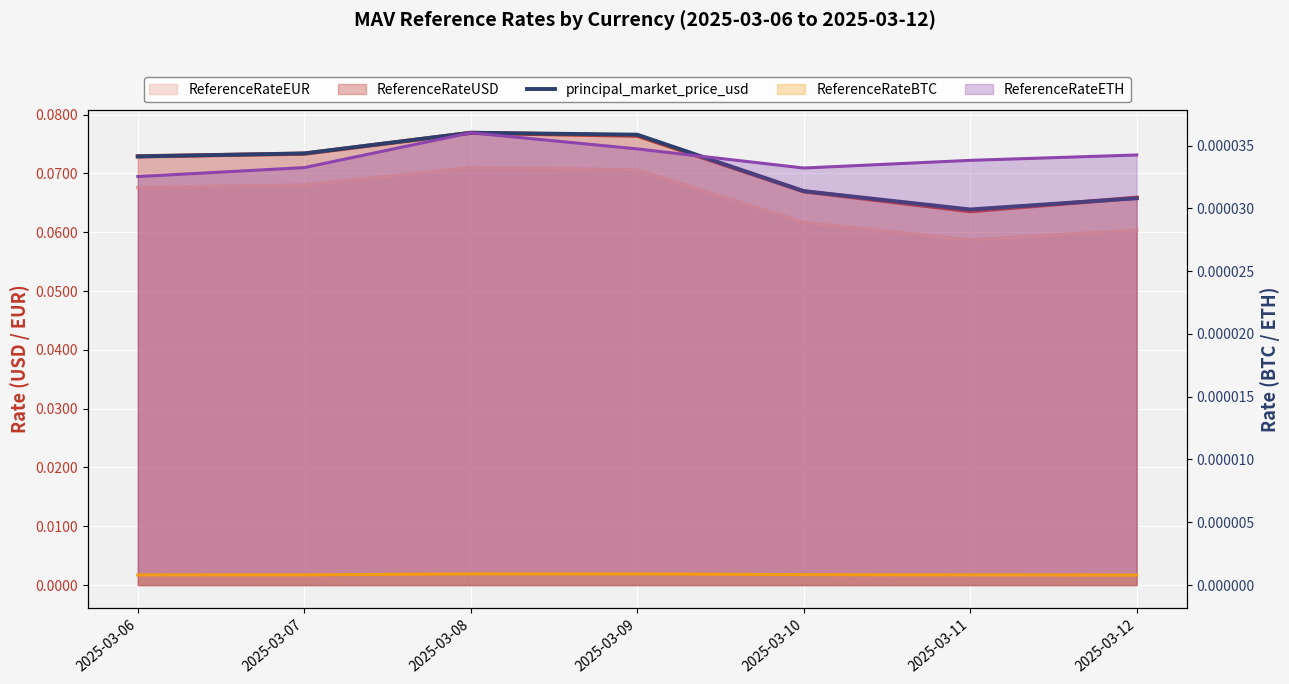

How many interior local valleys (lower than both neighbors) does the data have?

1